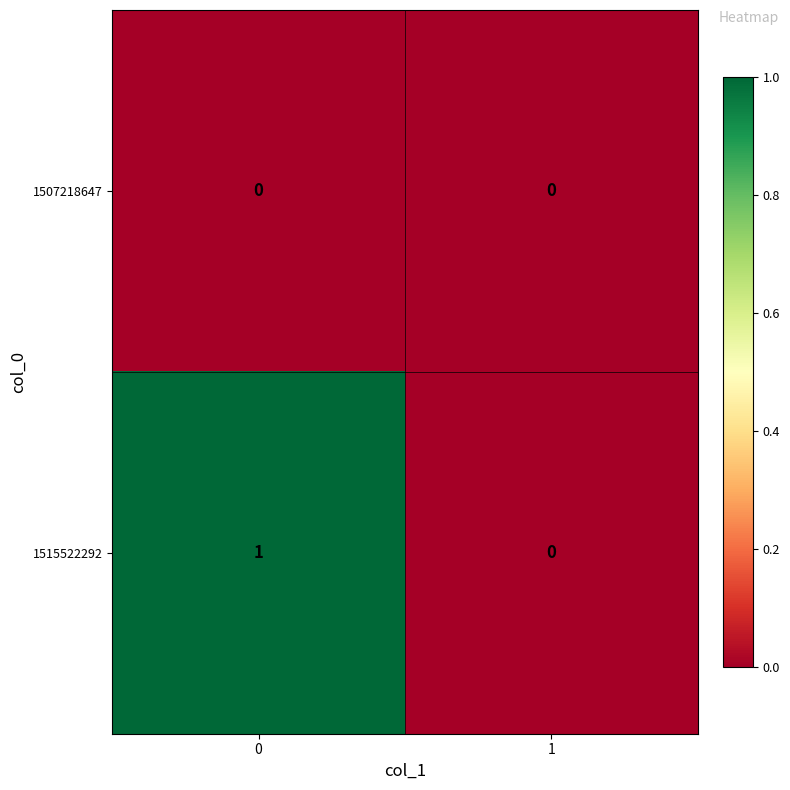

Between 0 and 1, which series saw the biggest shift?

1515522292